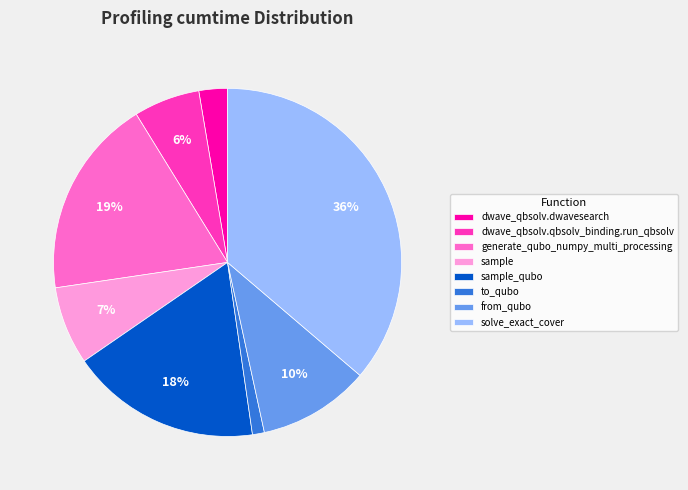

To the nearest percent, what is the combined percentage of sample_qubo and dwave_qbsolv.qbsolv_binding.run_qbsolv?

24%